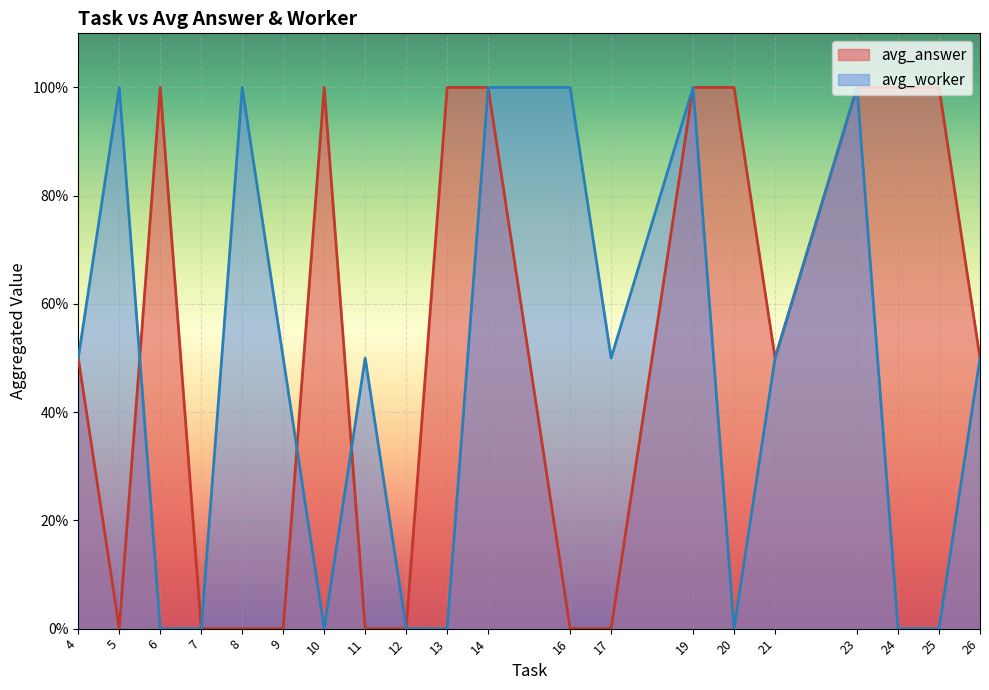

What are all the series names shown in the legend?

avg_answer, avg_worker